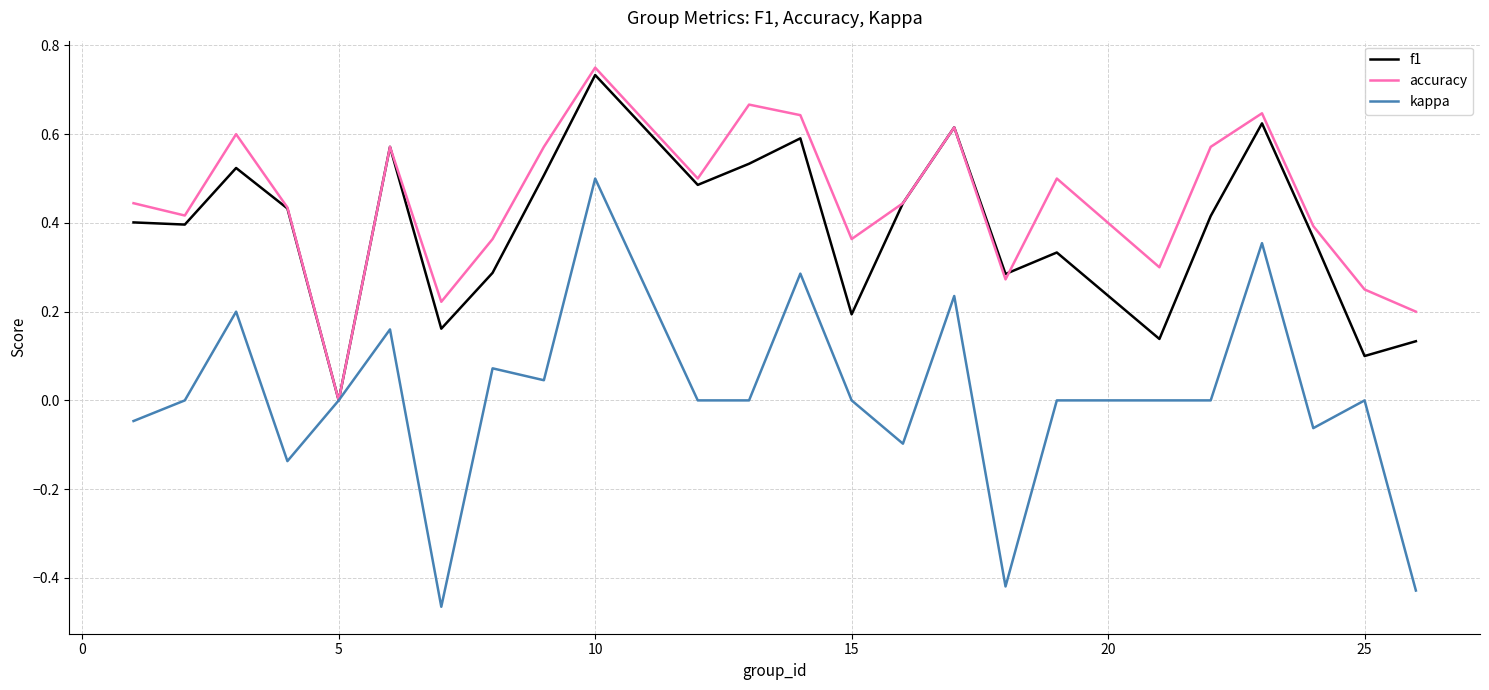

Which series has the largest total across all categories?

accuracy